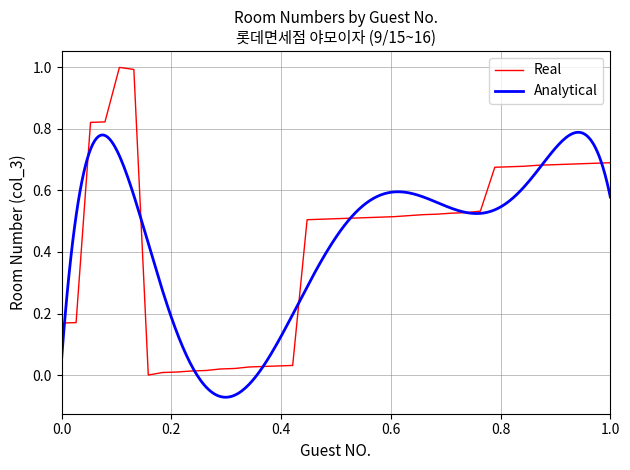

What is the maximum value for Real?

1.0